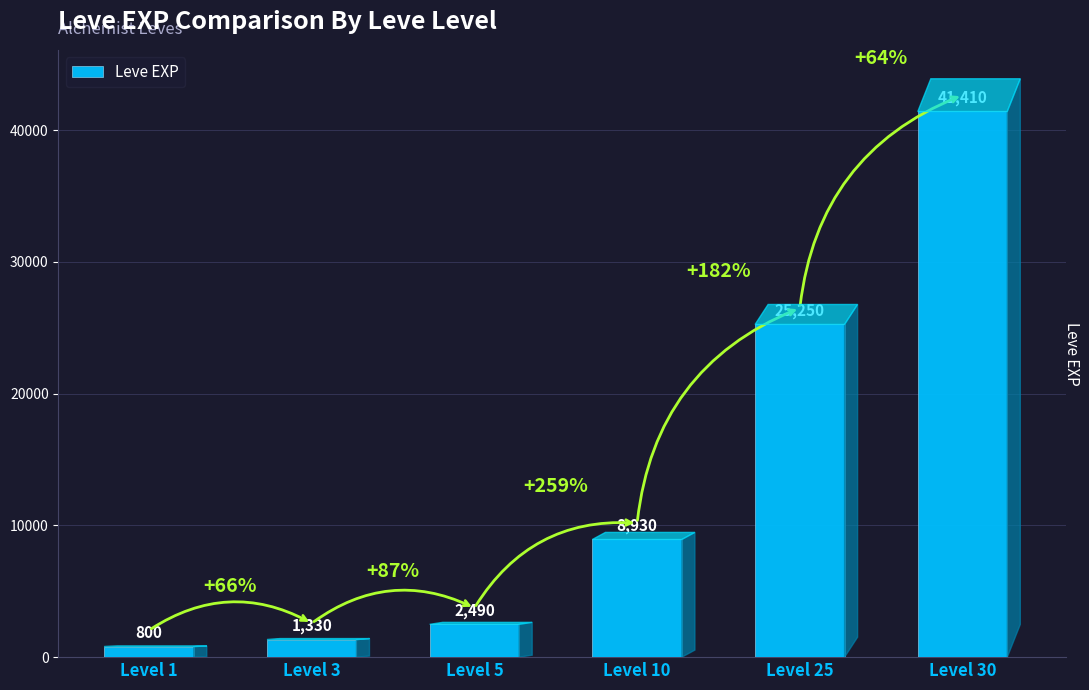

List the labels in order of value, smallest first.

Level 1, Level 3, Level 5, Level 10, Level 25, Level 30